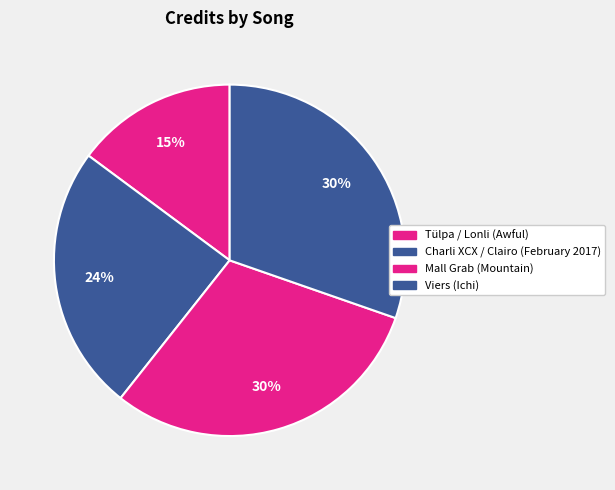

To the nearest percent, what percentage of the pie is Tülpa / Lonli (Awful)?

15%